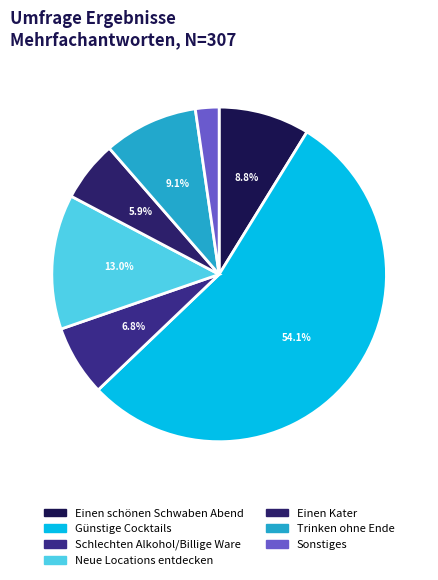

What is the ratio of the value at Trinken ohne Ende to the value at Sonstiges?

4.0